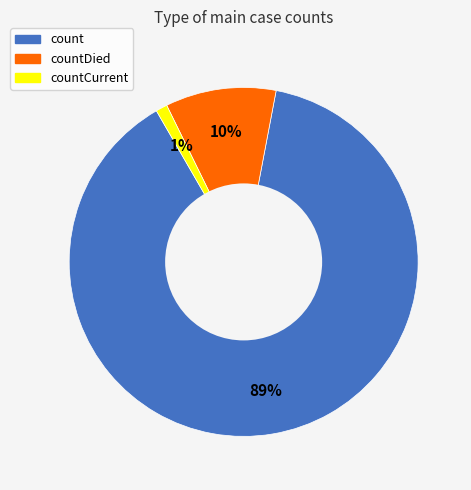

Is there a majority slice in this chart?

Yes